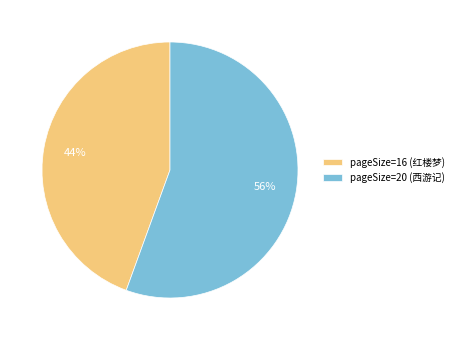

The pageSize=20 (西游记) slice represents 65% of the pie. True or false?

False